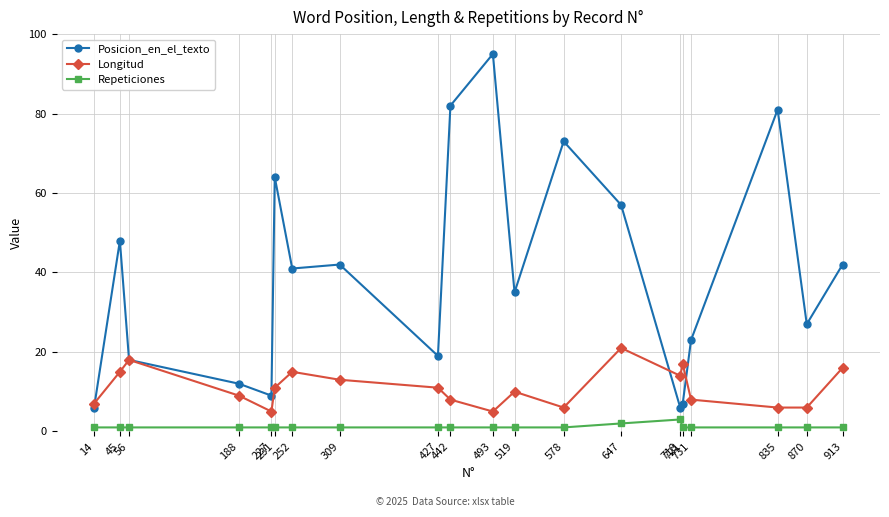

True or false: Repeticiones and Posicion_en_el_texto cross at least once.

False